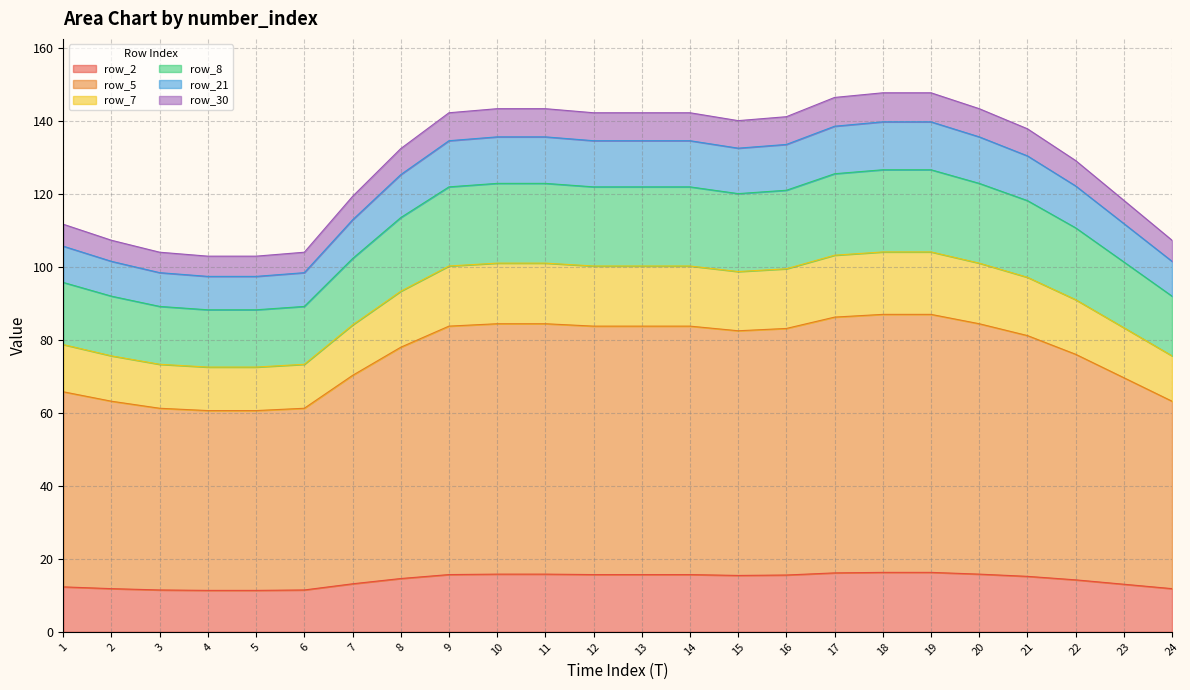

What is the maximum value for row_2?

16.3